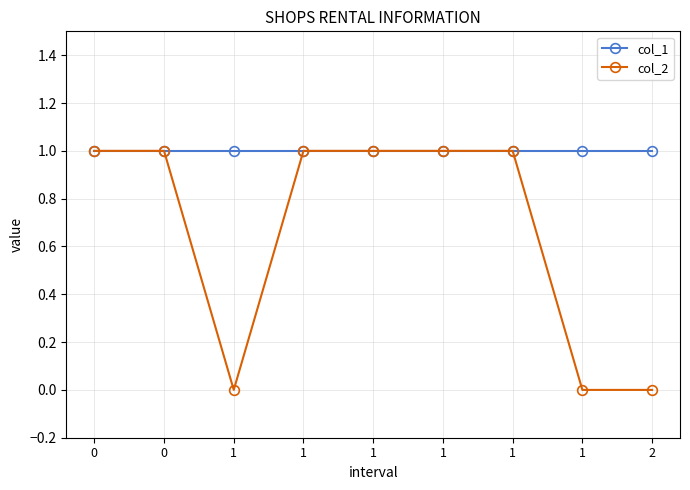

True or false: col_1 has a value of 0 at 1.

False